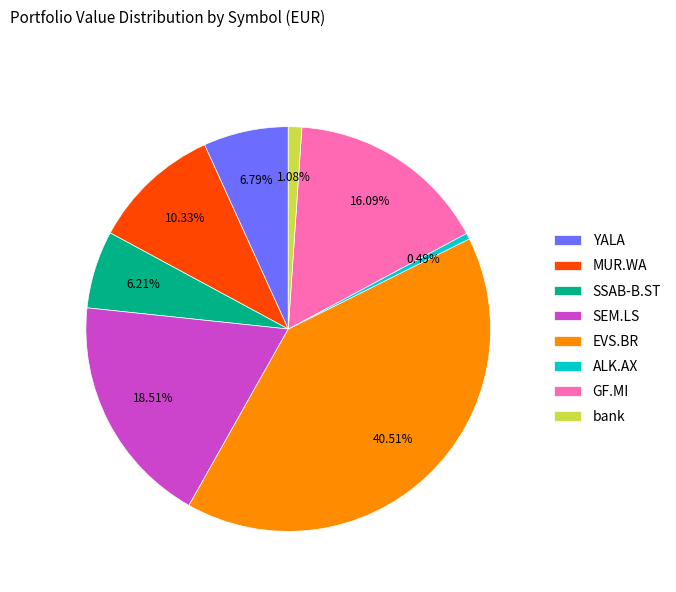

Rank the categories by value from highest to lowest.

EVS.BR, SEM.LS, GF.MI, MUR.WA, YALA, SSAB-B.ST, bank, ALK.AX